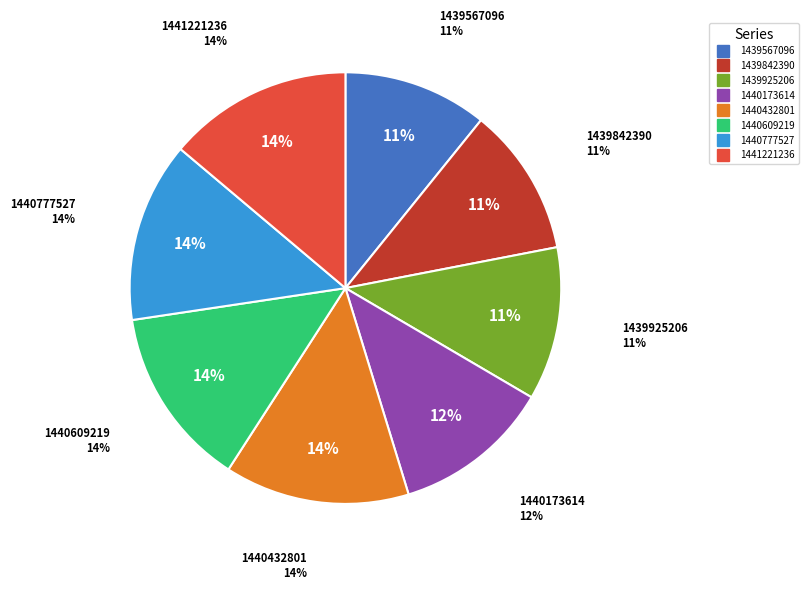

True or false: 1441221236 accounts for 14% of the total.

True